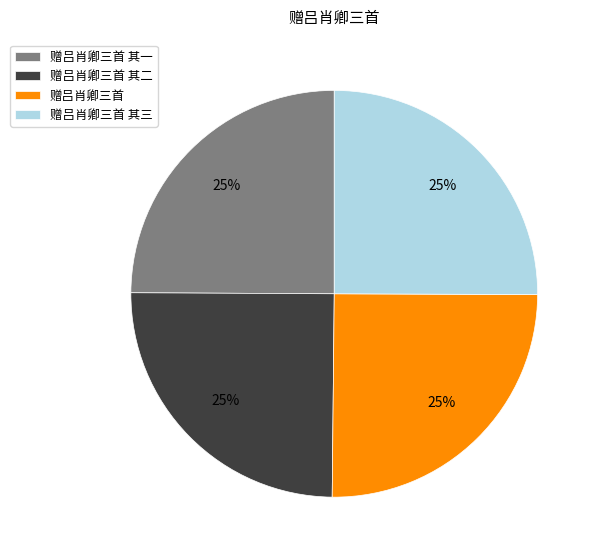

To the nearest percent, what portion does 赠吕肖卿三首 其一 represent?

25%